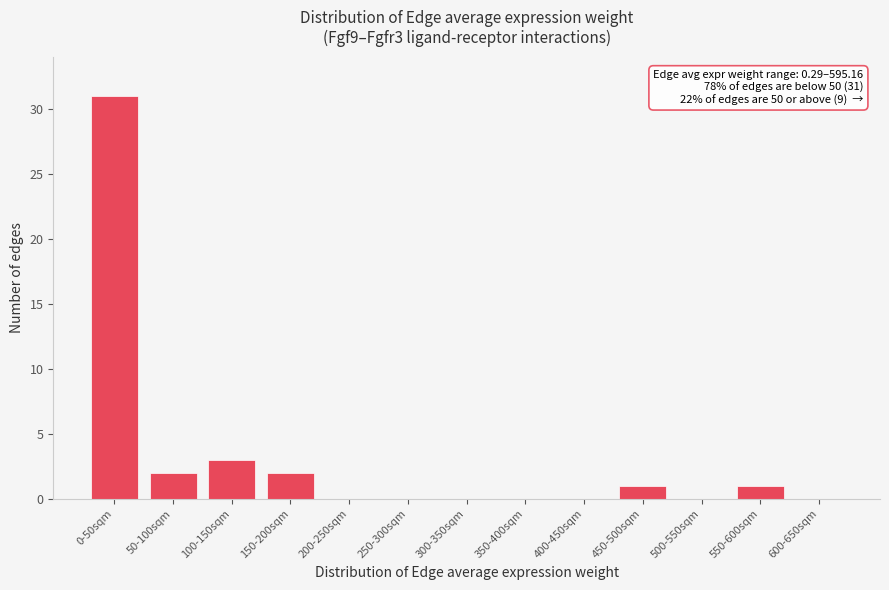

Reading left to right, list all the values displayed in this chart.

0-50sqm=31	50-100sqm=2	100-150sqm=3	150-200sqm=2	200-250sqm=0	250-300sqm=0	300-350sqm=0	350-400sqm=0	400-450sqm=0	450-500sqm=1	500-550sqm=0	550-600sqm=1	600-650sqm=0